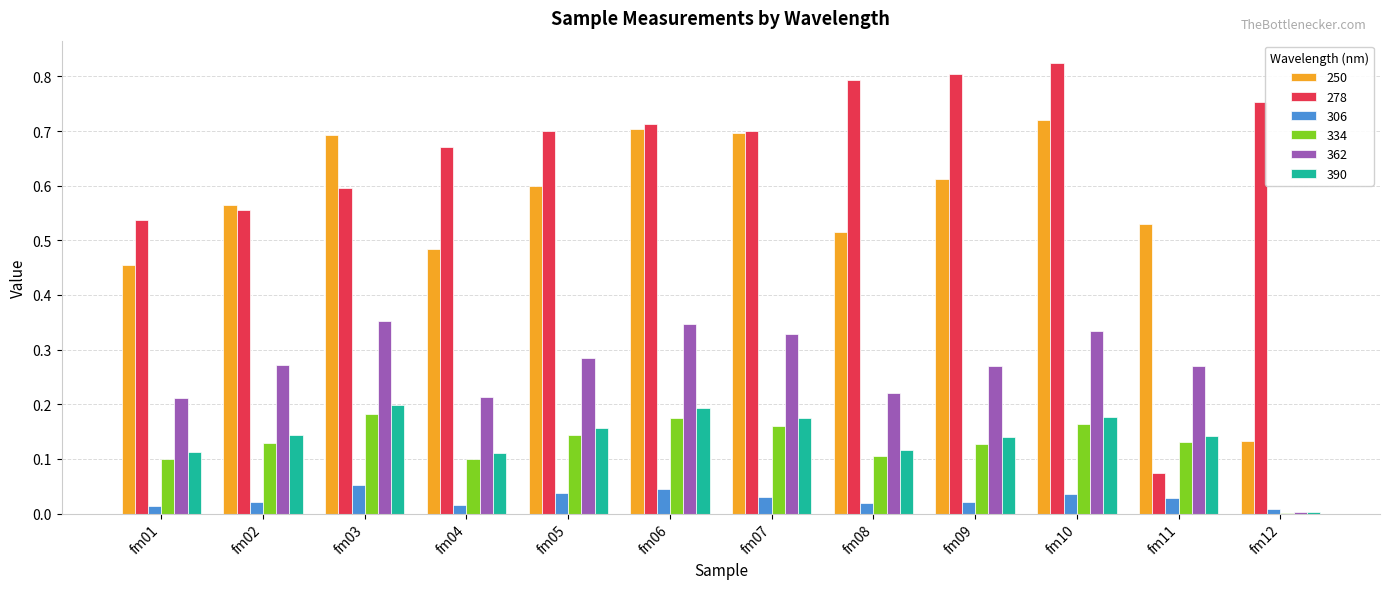

Which series changed the most between fm02 and fm09?

278